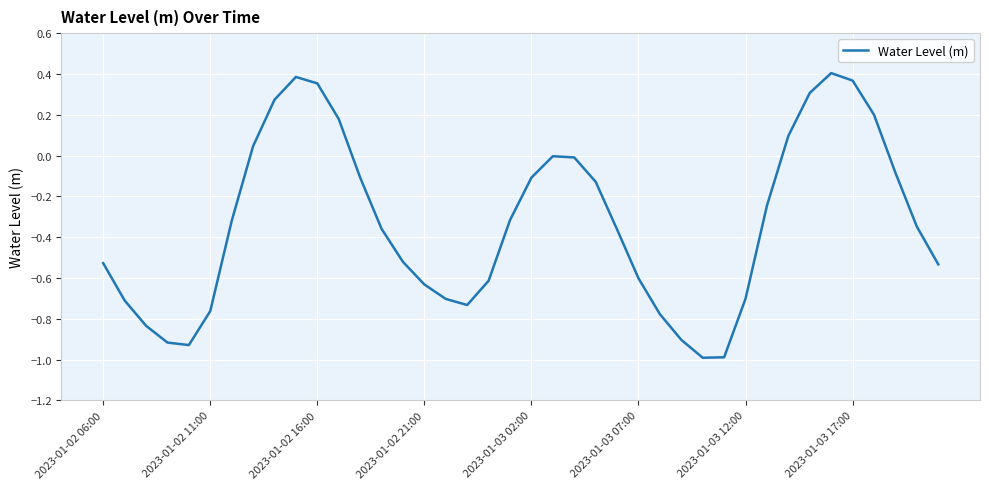

What is the smallest value displayed?

-1.0